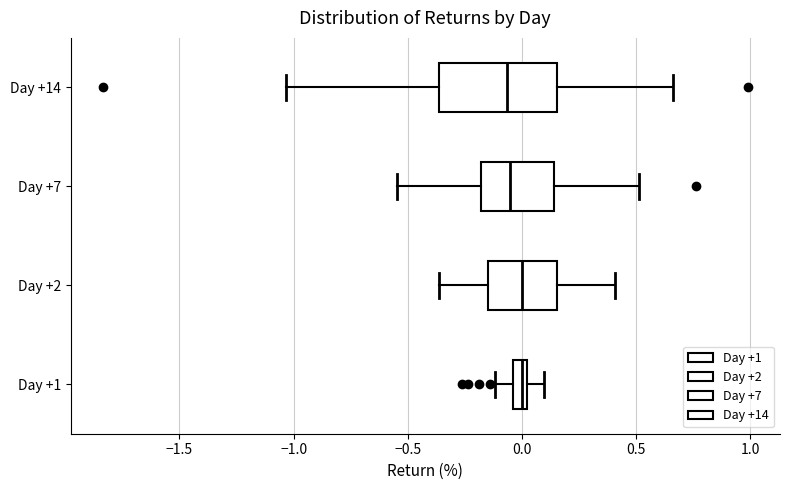

Where does the left whisker of the box for Day +7 end on the x-axis? The values are not printed on the chart, so give them approximately, as read against the axis.

-0.55